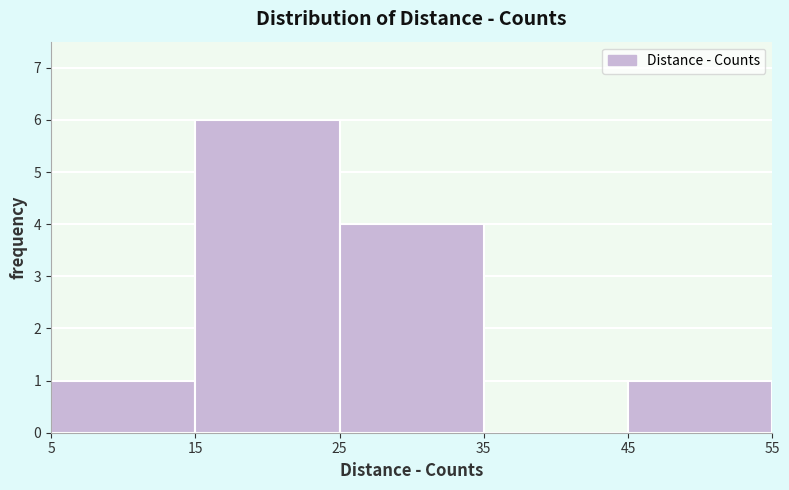

Reading left to right, transcribe this chart: for each bar, give the range it covers on the x-axis and its height. The values are not printed on the chart, so give them approximately, as read against the axis.

5 to 15: 1
15 to 25: 6
25 to 35: 4
35 to 45: 0
45 to 55: 1